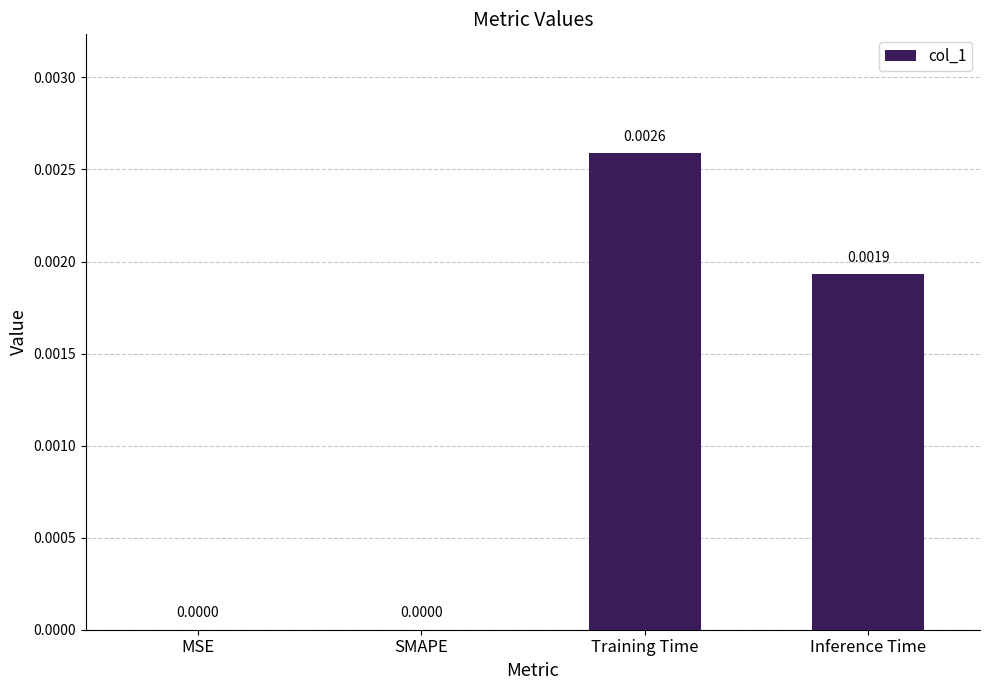

At which category does the chart reach its peak across all series?

Training Time